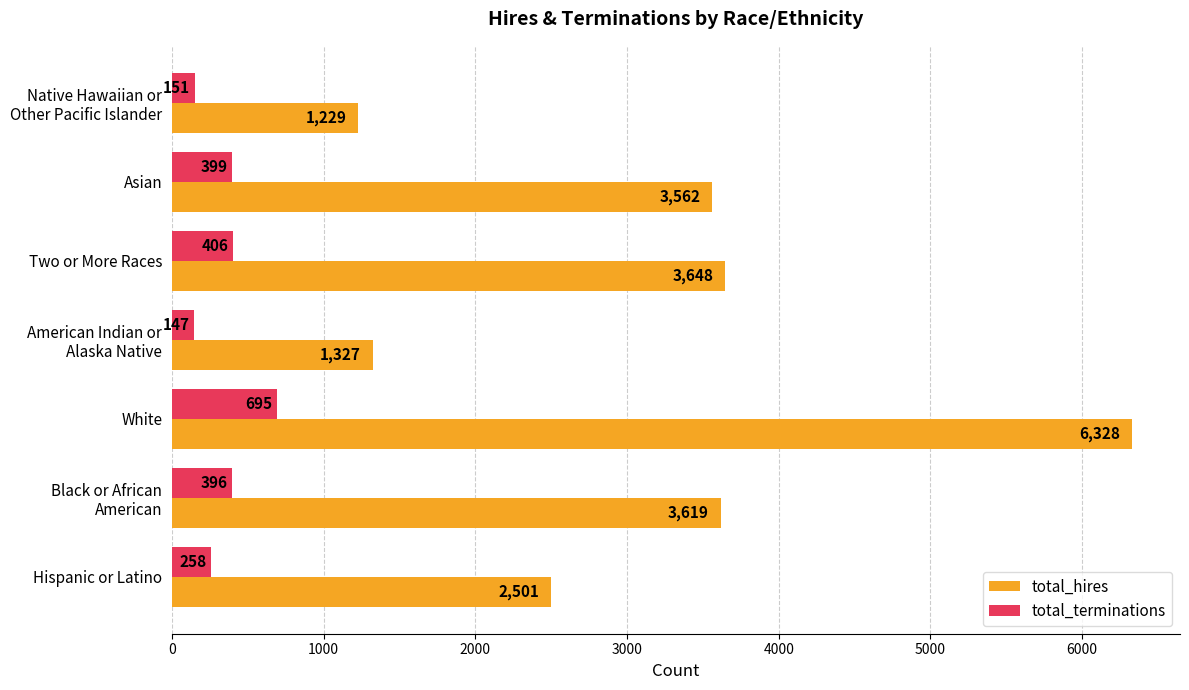

True or false: total_hires has a value of 6328 at White.

True